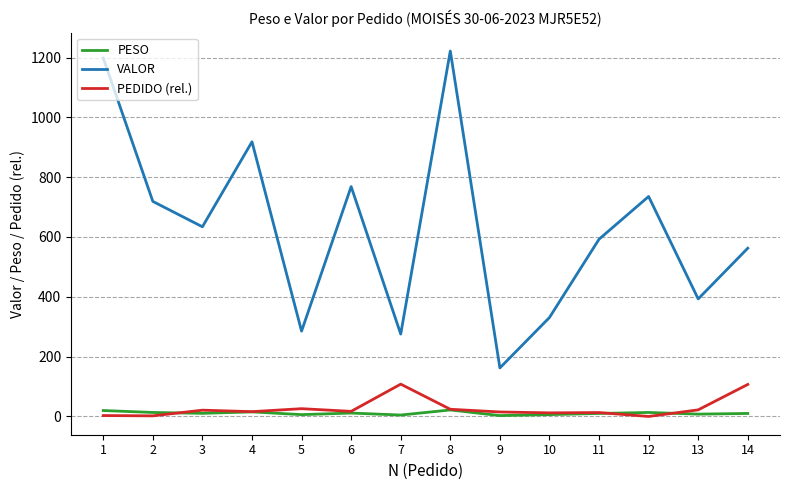

The value of VALOR at 1 is 314.3. True or false?

False